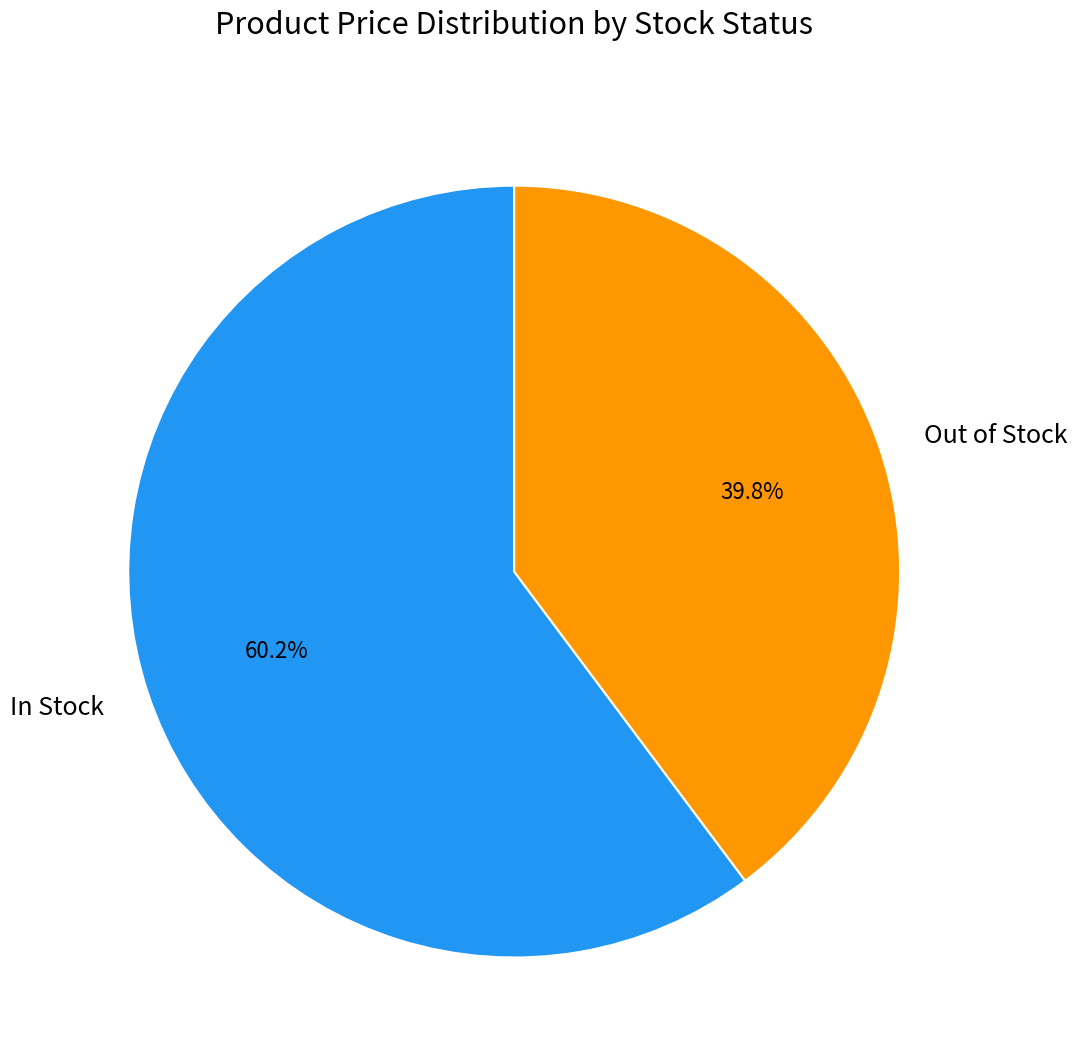

What percentage do In Stock and Out of Stock together represent?

100.0%